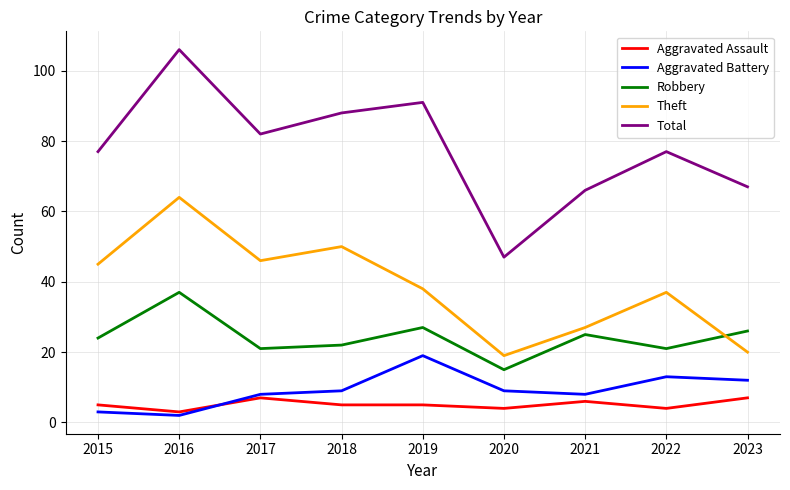

List the series in order of their peak value, lowest first.

Aggravated Assault, Aggravated Battery, Robbery, Theft, Total